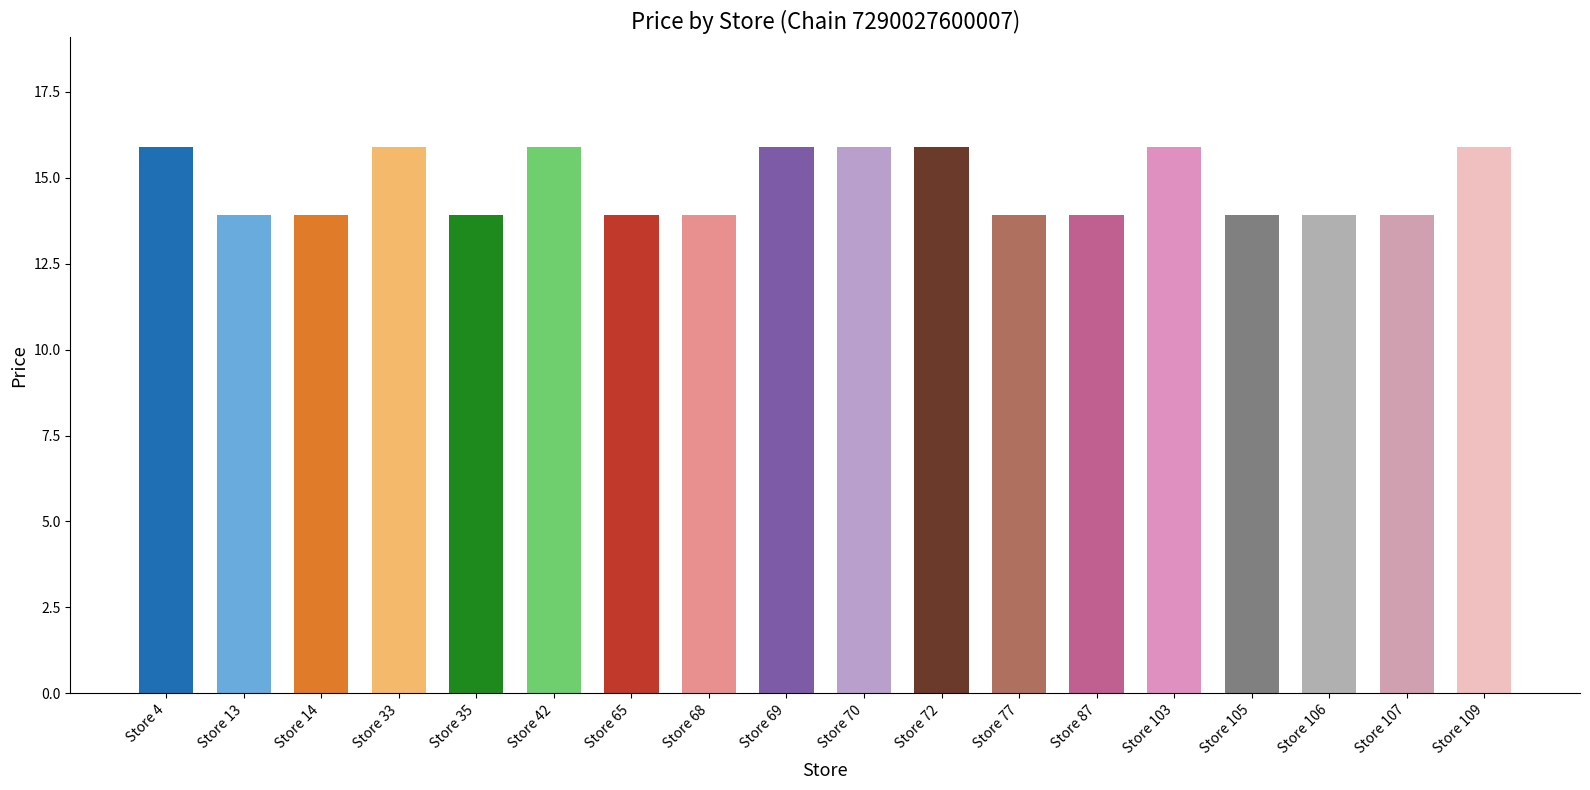

Reading left to right, list all the values displayed in this chart.

15.9	13.9	13.9	15.9	13.9	15.9	13.9	13.9	15.9	15.9	15.9	13.9	13.9	15.9	13.9	13.9	13.9	15.9